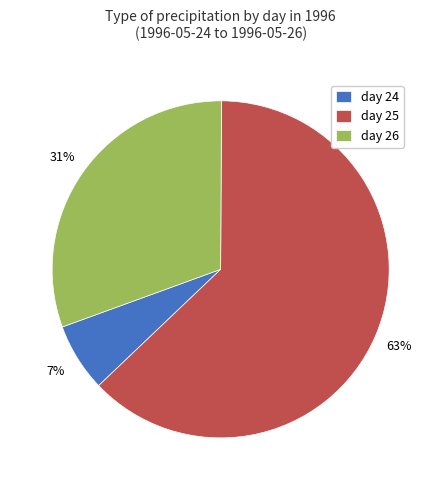

The day 25 slice represents 78% of the pie. True or false?

False